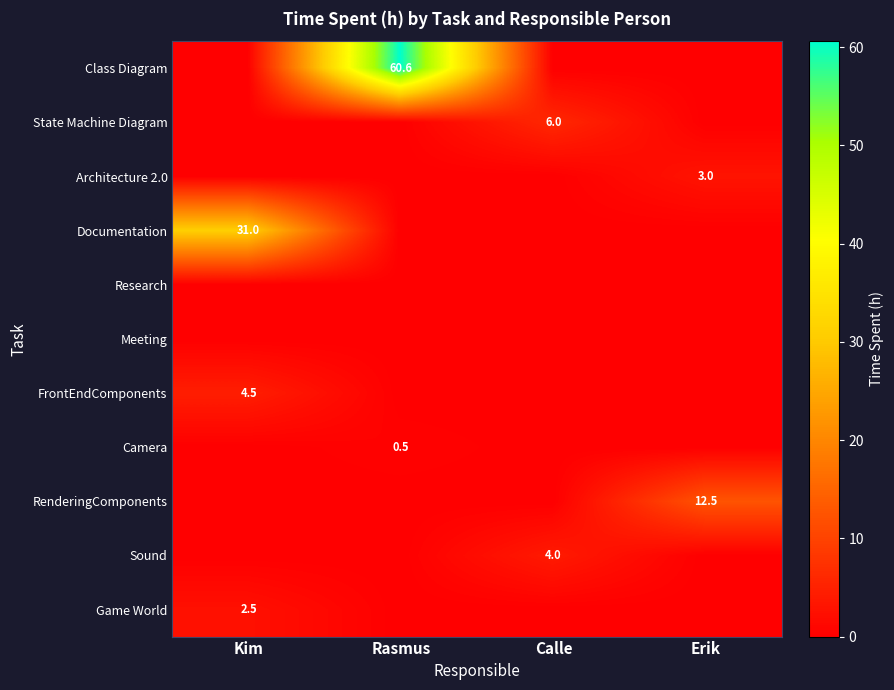

Is it true that RenderingComponents equals 20.4 at Erik?

False